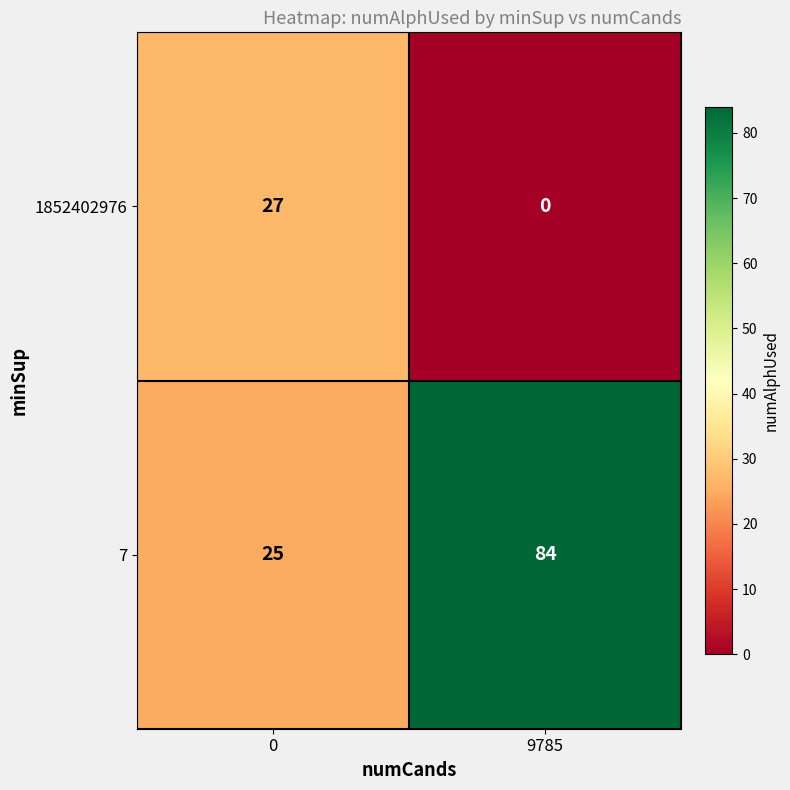

What is the difference between the highest and lowest values at 0?

2